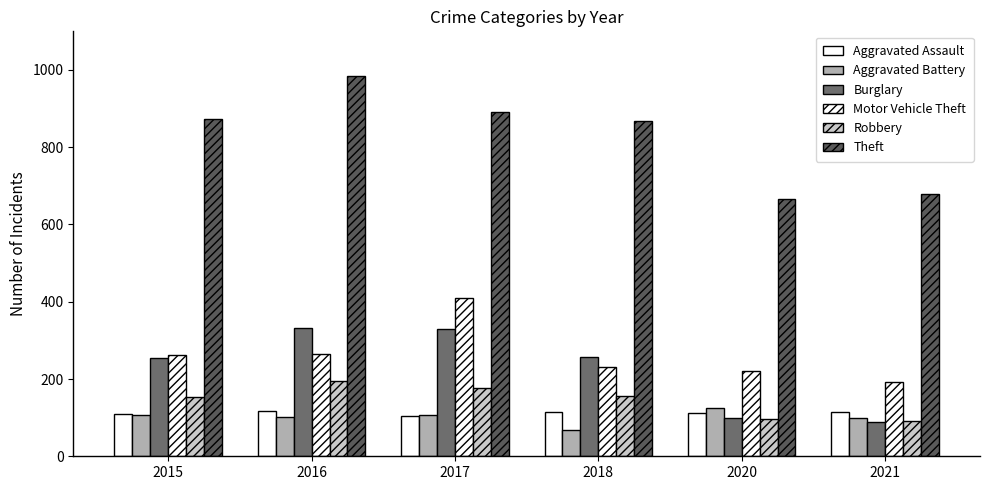

Rank the series by their maximum value, from lowest to highest.

Aggravated Assault, Aggravated Battery, Robbery, Burglary, Motor Vehicle Theft, Theft